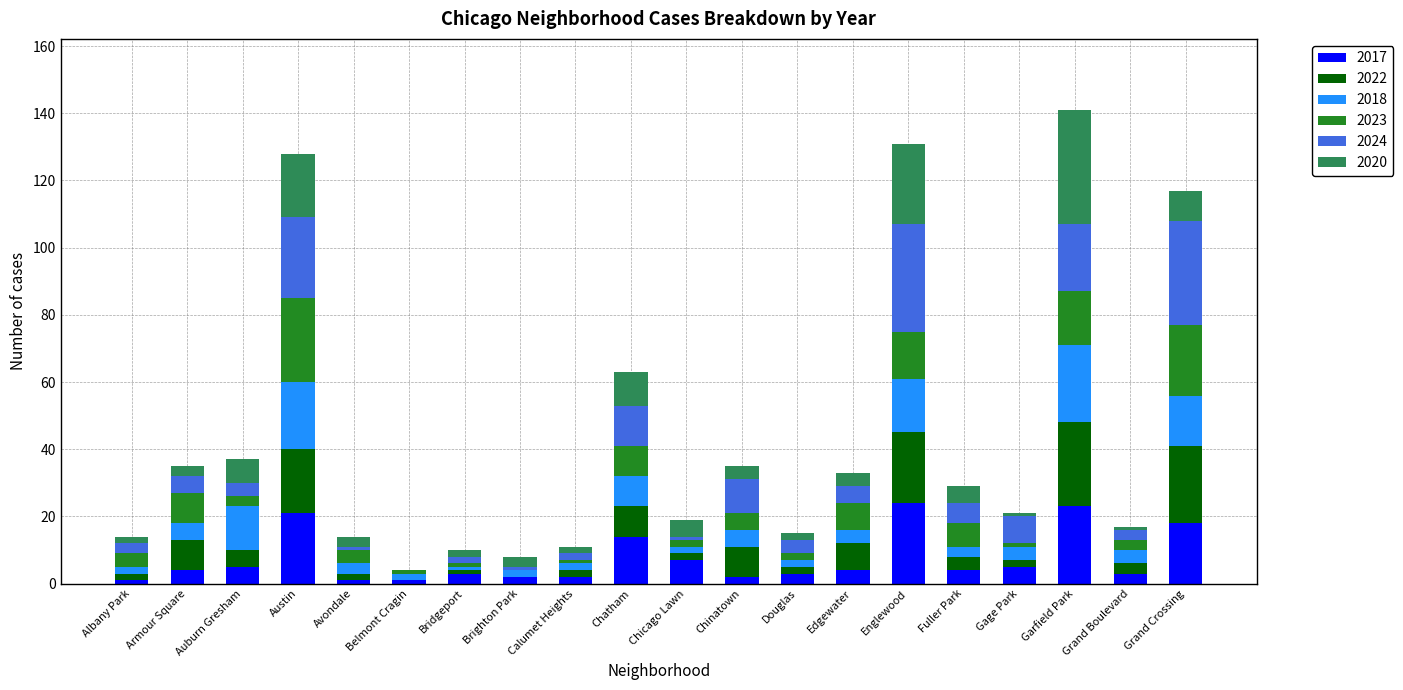

What is the highest value of the 2017 series?

24